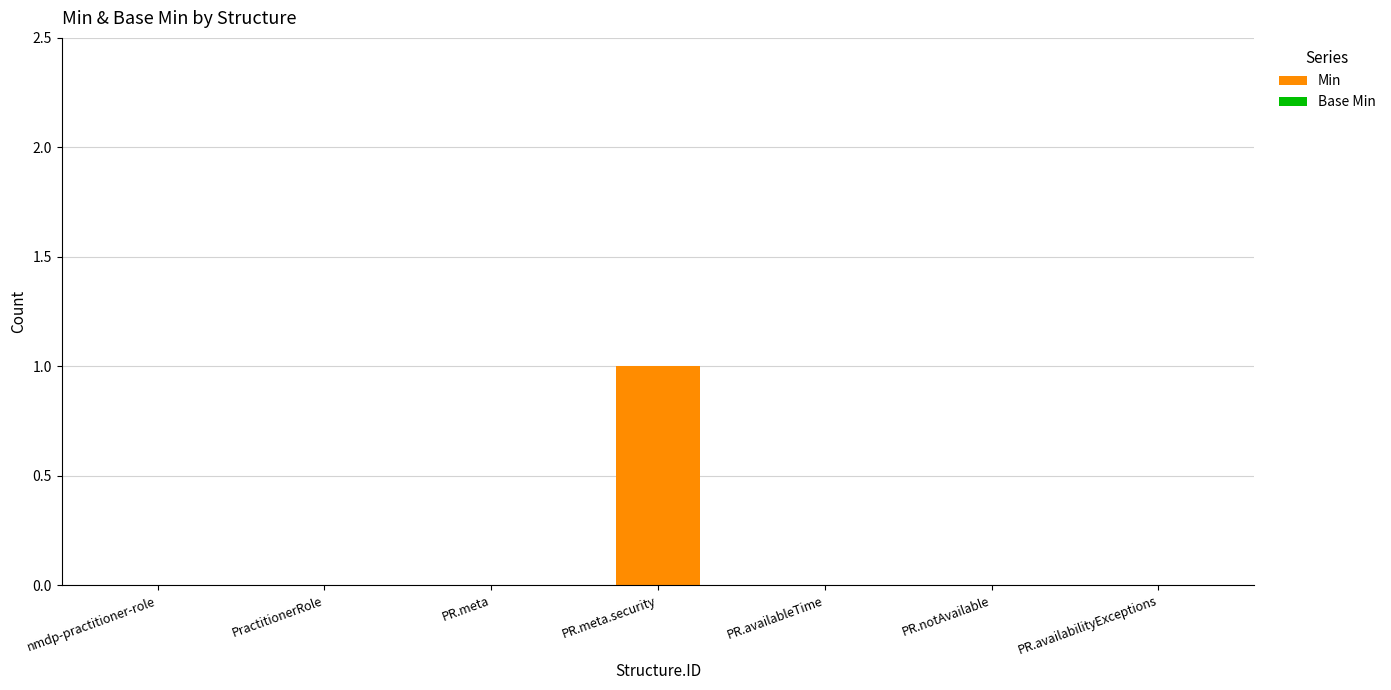

Which label corresponds to the largest value in the chart?

PR.meta.security